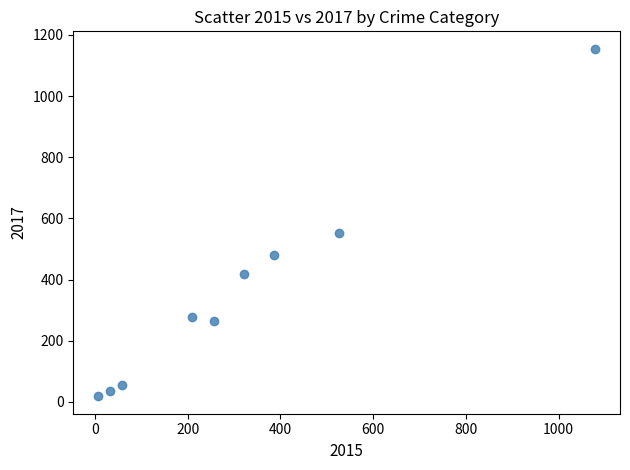

What Y value in the scatter plot is closest to 586?

553